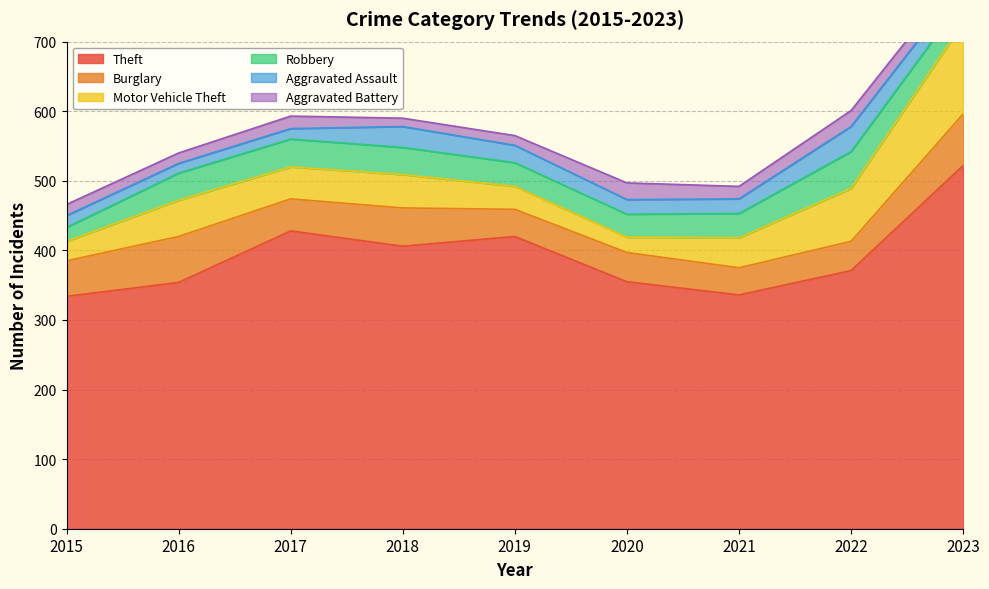

Reading right to left, transcribe all the data shown in this chart.

Theft: 522	371	336	355	420	406	428	354	334
Burglary: 74	42	39	42	39	55	46	66	51
Motor Vehicle Theft: 131	76	43	22	33	48	46	52	28
Robbery: 34	53	35	33	34	39	40	39	20
Aggravated Assault: 24	36	21	21	25	30	15	14	17
Aggravated Battery: 19	23	18	24	14	12	18	15	16